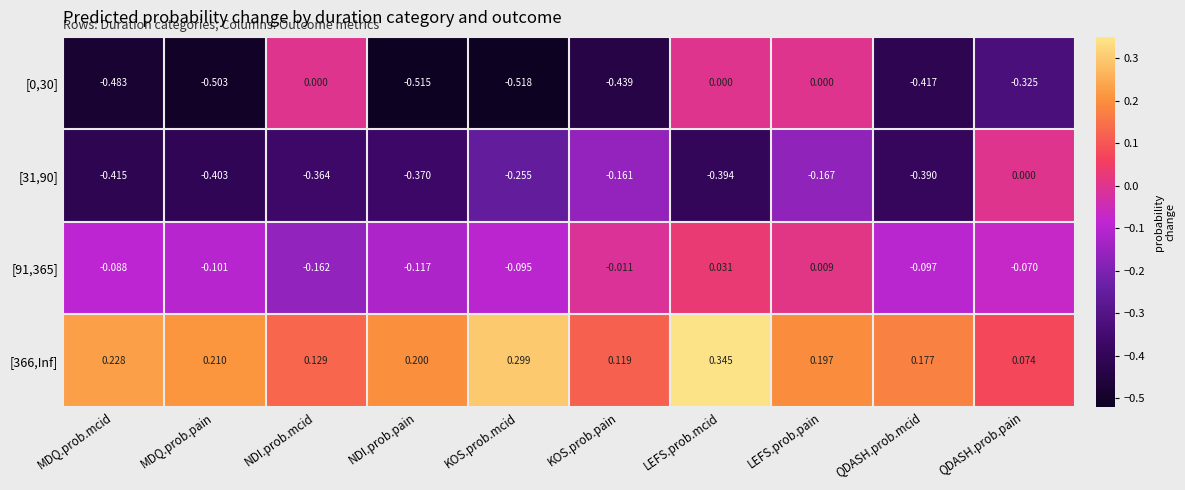

Is the value of [31,90] at QDASH.prob.pain greater than the value of [91,365] at NDI.prob.mcid?

Yes